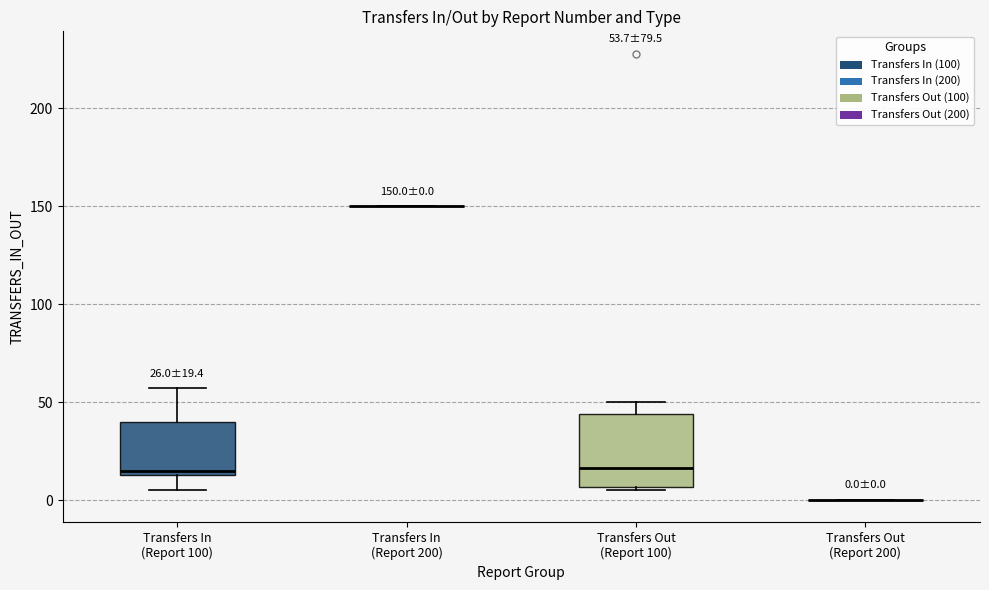

Comparing the boxes themselves (not the whiskers), which one is the tallest?

Transfers Out (Report 100)